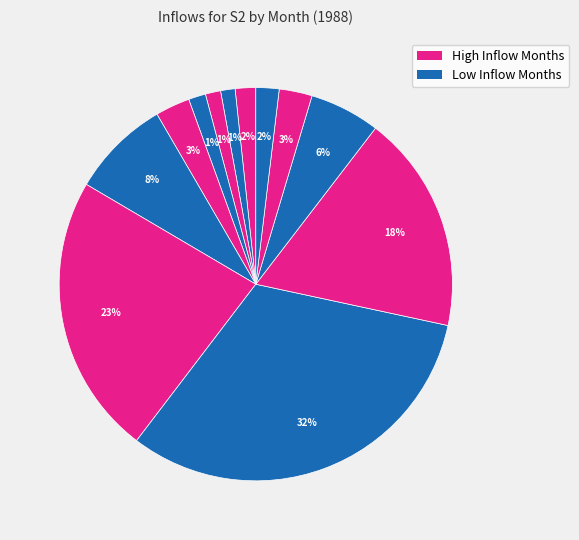

Count the number of slices in the pie.

12